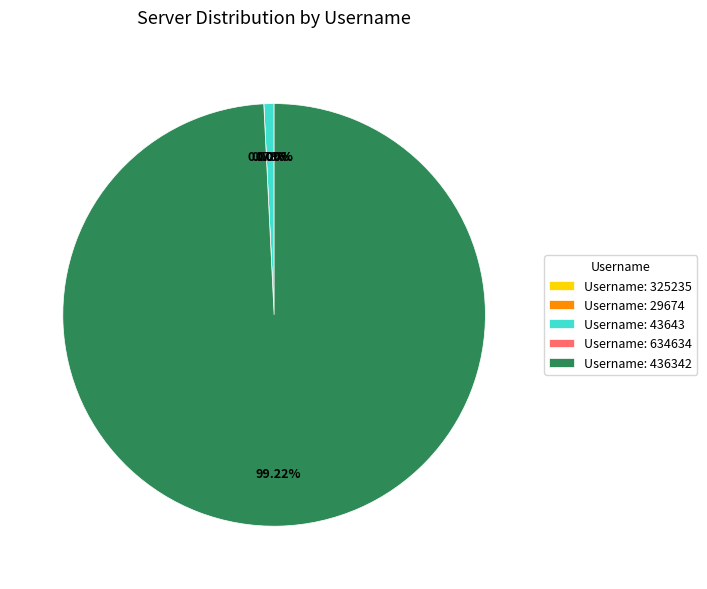

Combined, do 43643 and 634634 account for over 50%?

No